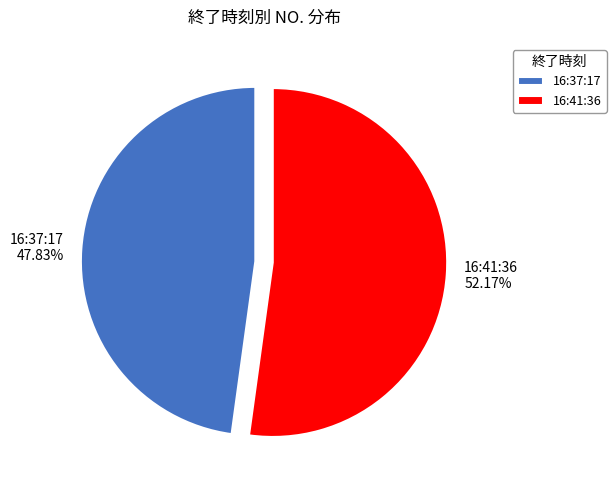

Which slice represents more than half of the pie?

16:41:36